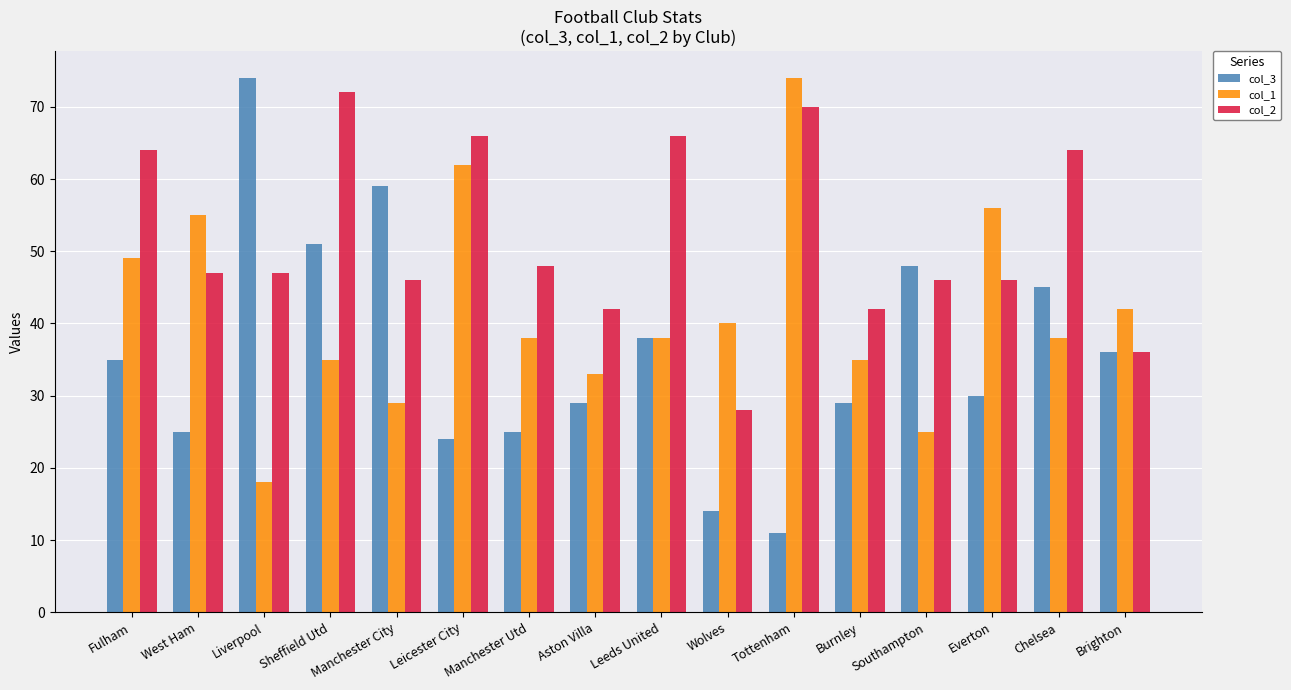

The col_2 series shows 70 at Tottenham. True or false?

True